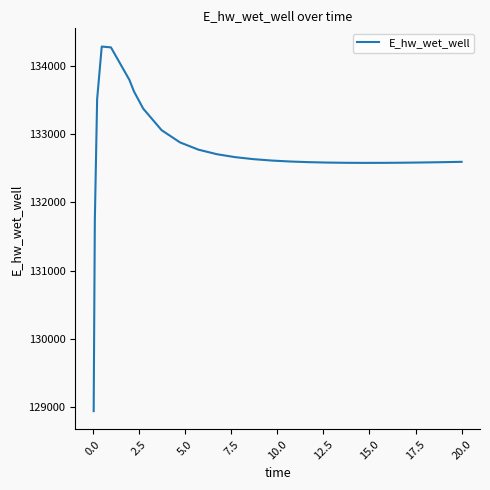

What is the difference between the maximum and minimum values?

5341.8